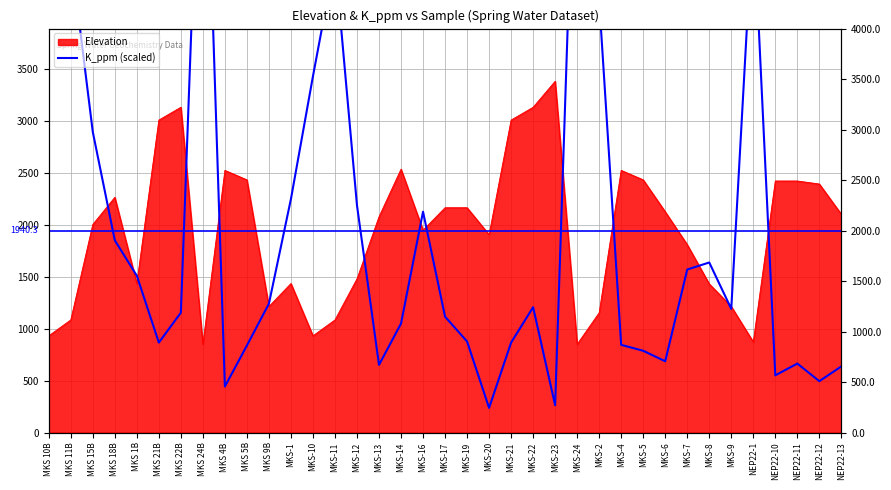

What is the label of the 29th point from the right?

MKS 4B